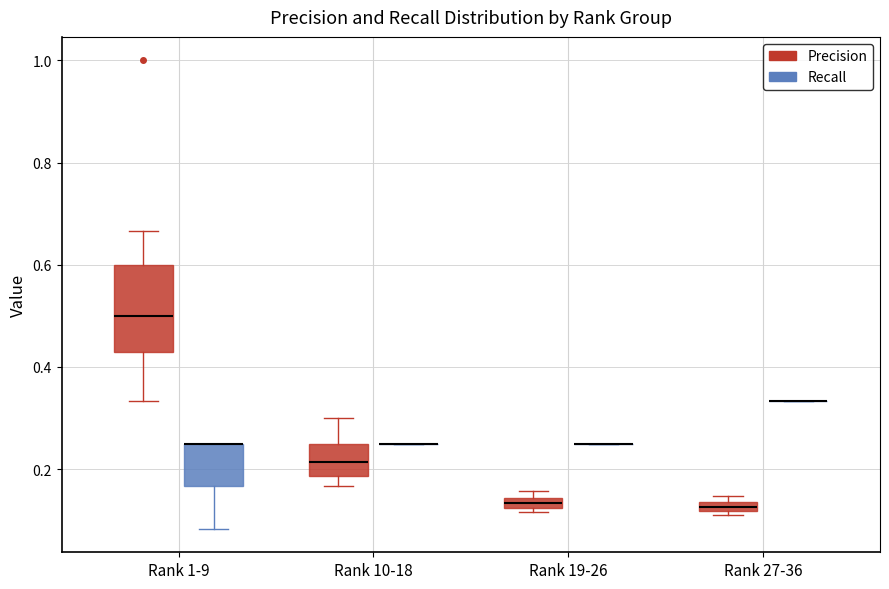

Which box is the tallest, from its lower edge to its upper edge?

Rank 1-9 (Precision)